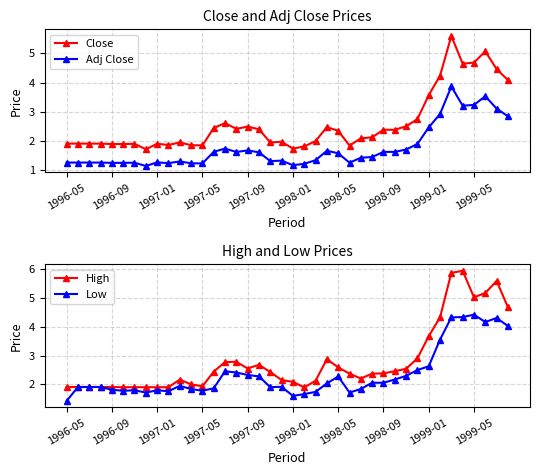

Is it true that Low equals 1.8 at 1997-05?

True